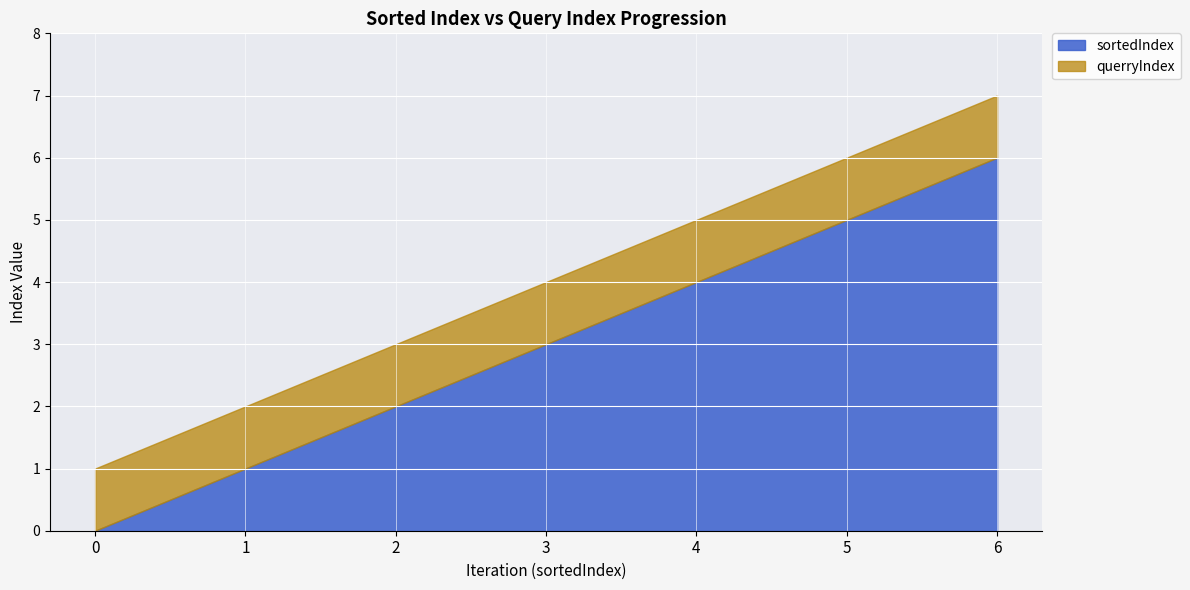

Which series changed the most between 0 and 4?

sortedIndex